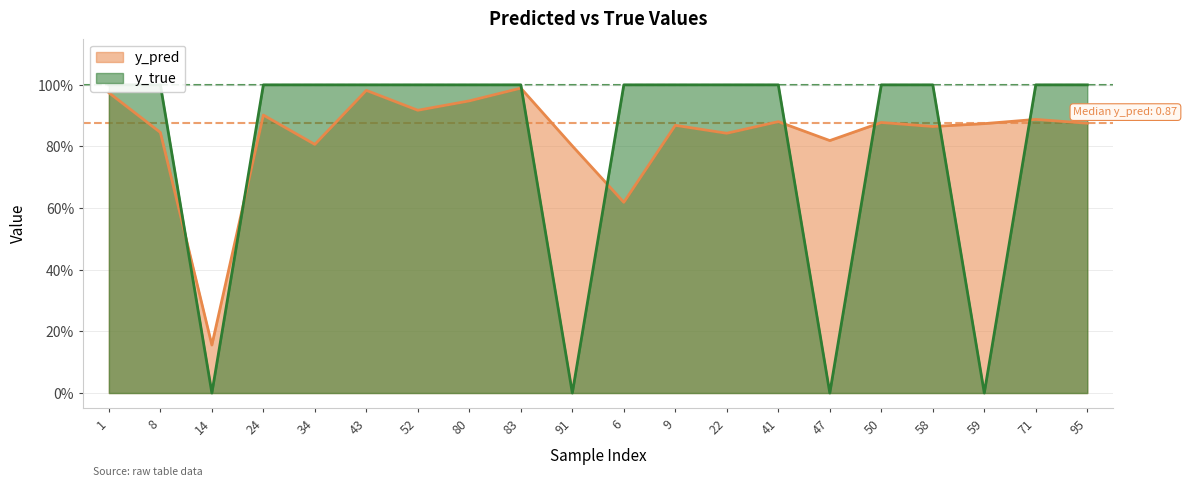

What is the maximum value for y_pred?

1.0